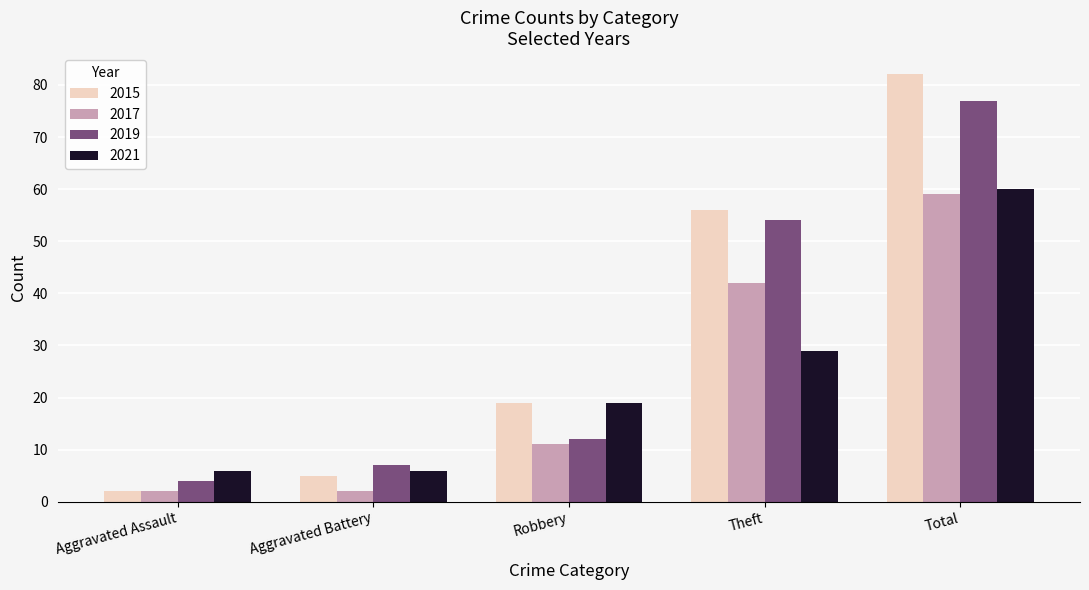

What is the value of the 2021 bar at the 5th from the left?

60